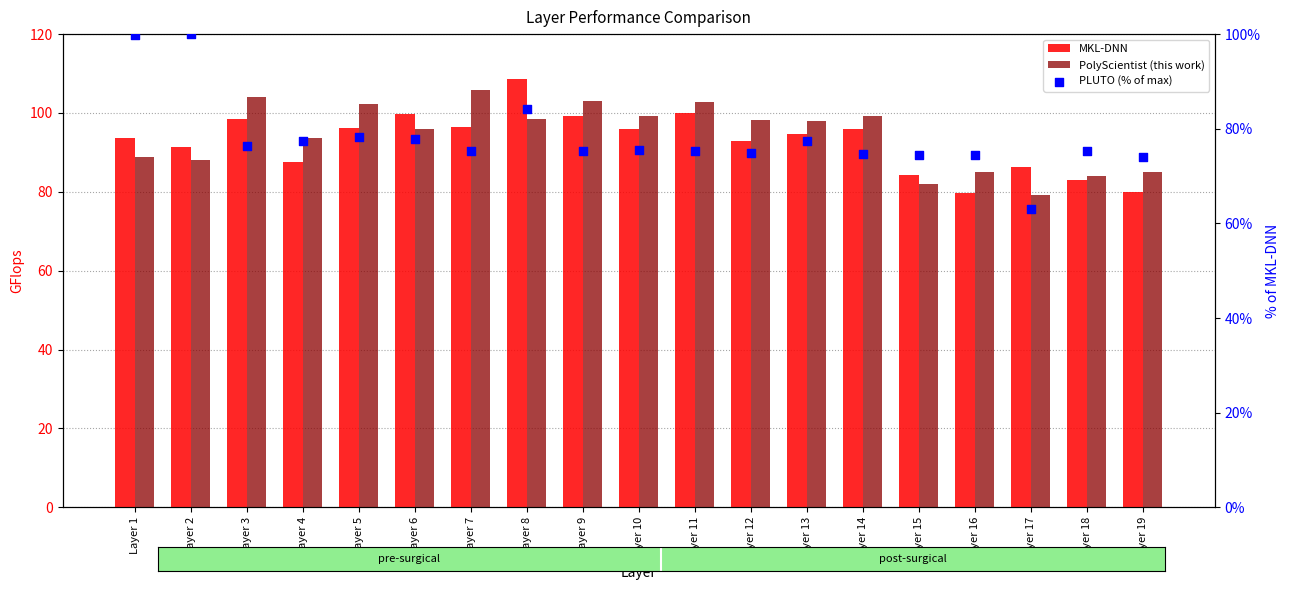

Which series reaches the maximum Y coordinate?

MKL-DNN